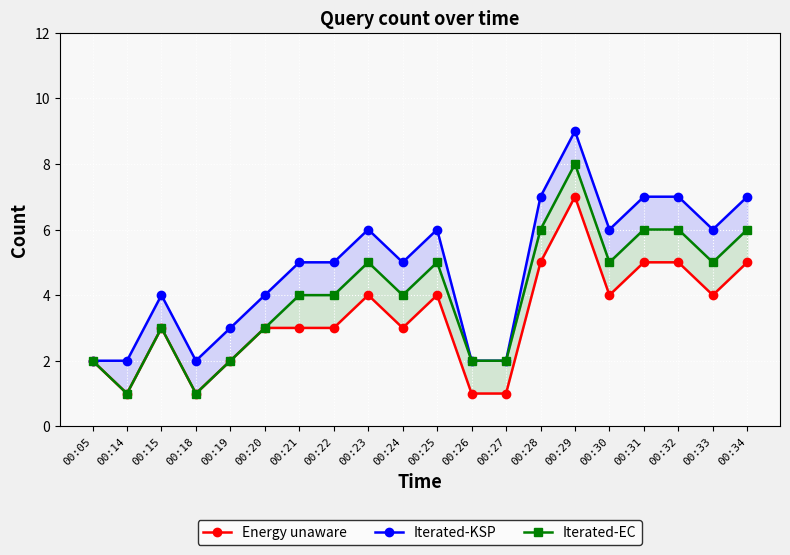

What is the maximum value for Iterated-EC?

8